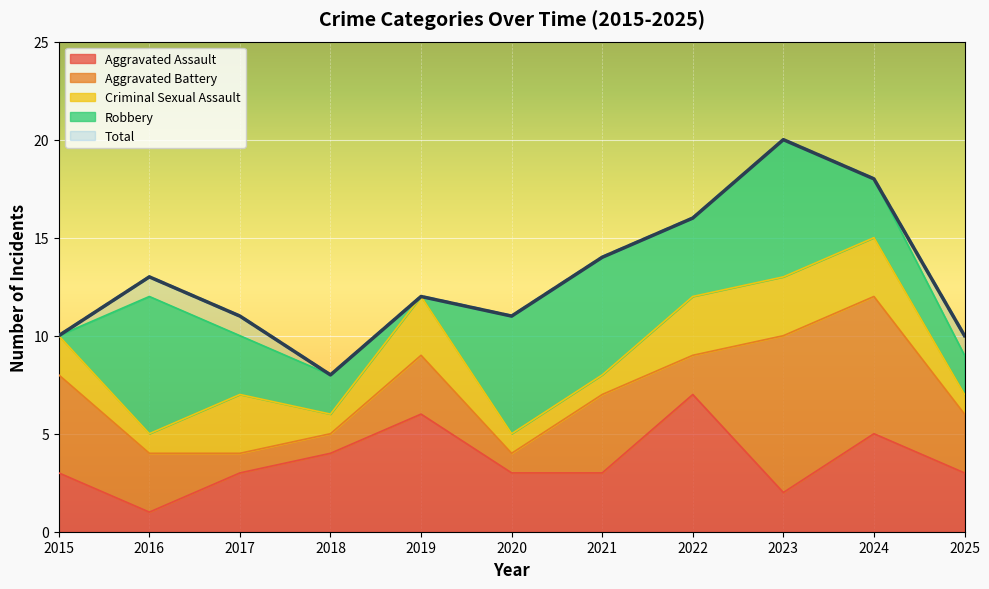

True or false: Total and Aggravated Assault intersect in this chart.

False